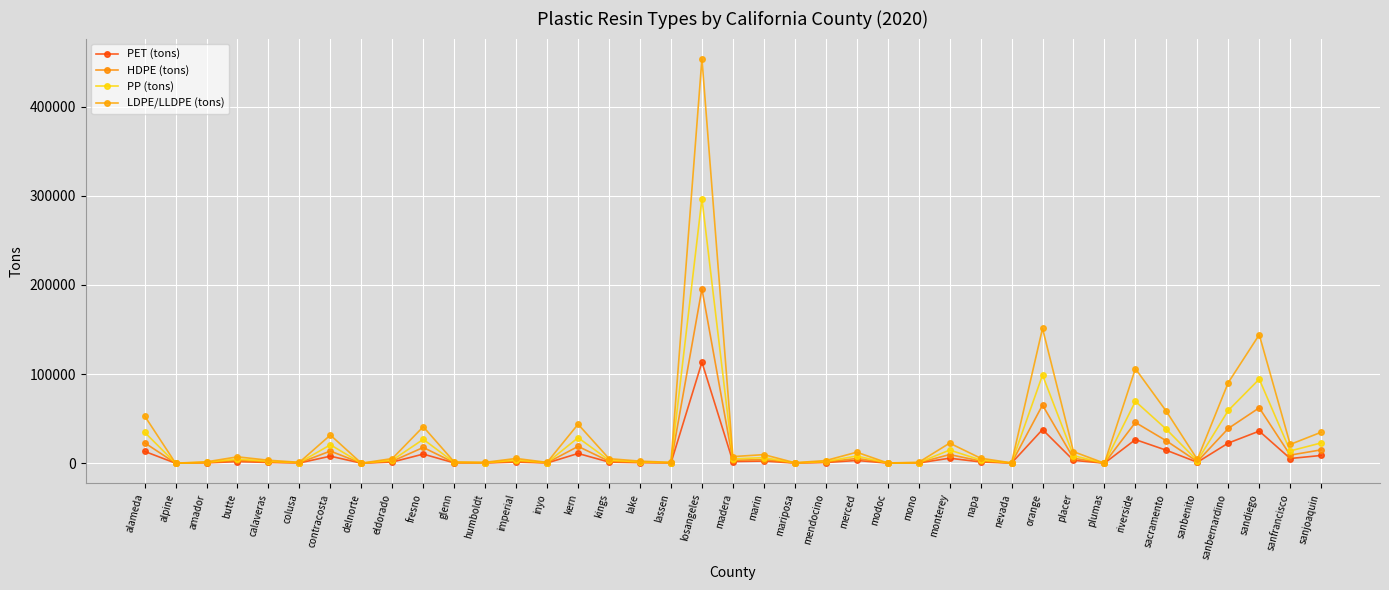

How many lines are shown in the chart?

4